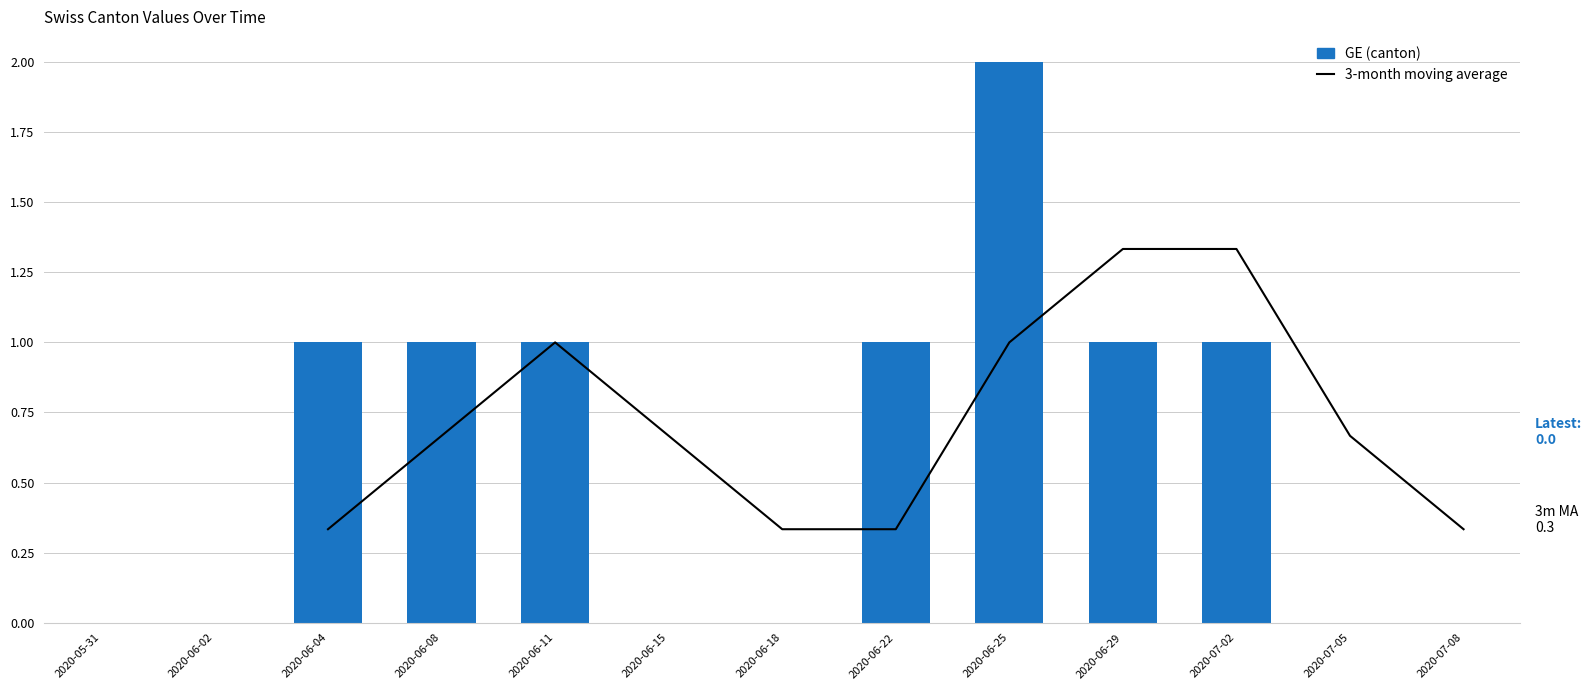

At which label does 3-month moving average first exceed 0?

2020-06-04